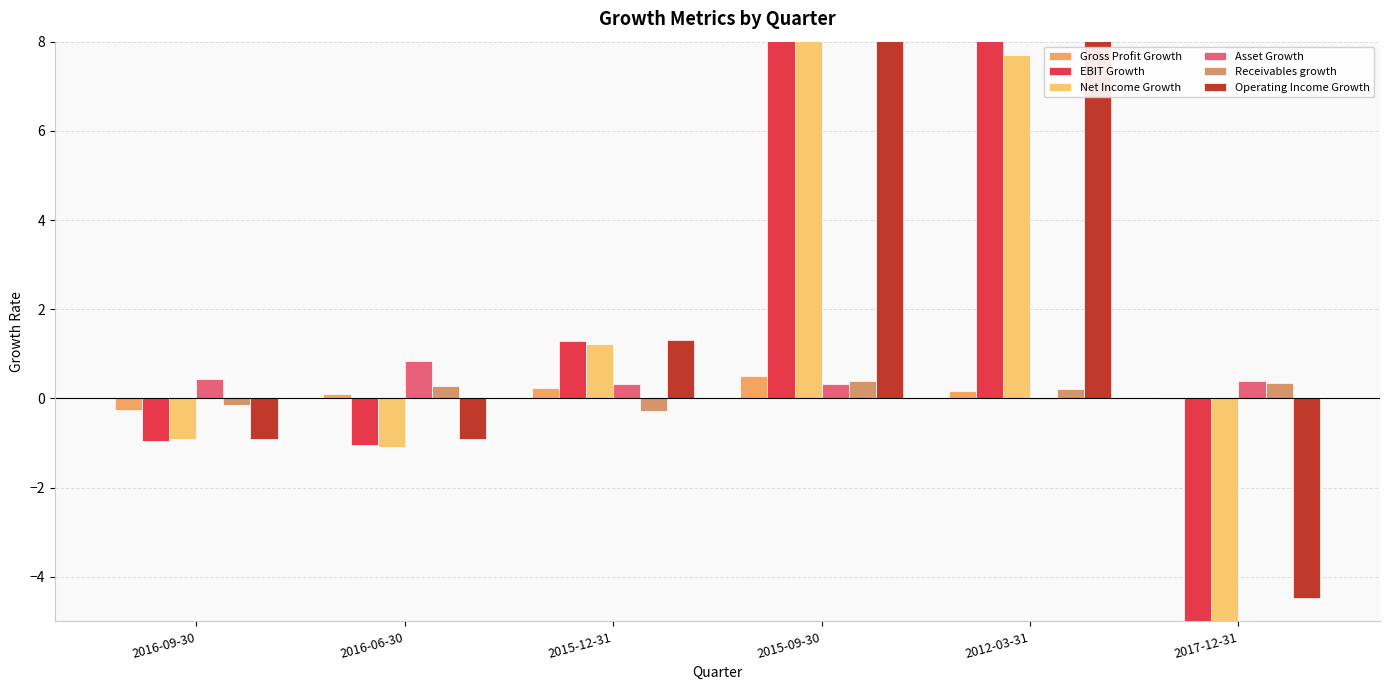

Where is Receivables growth nearest to the value 0?

2016-09-30